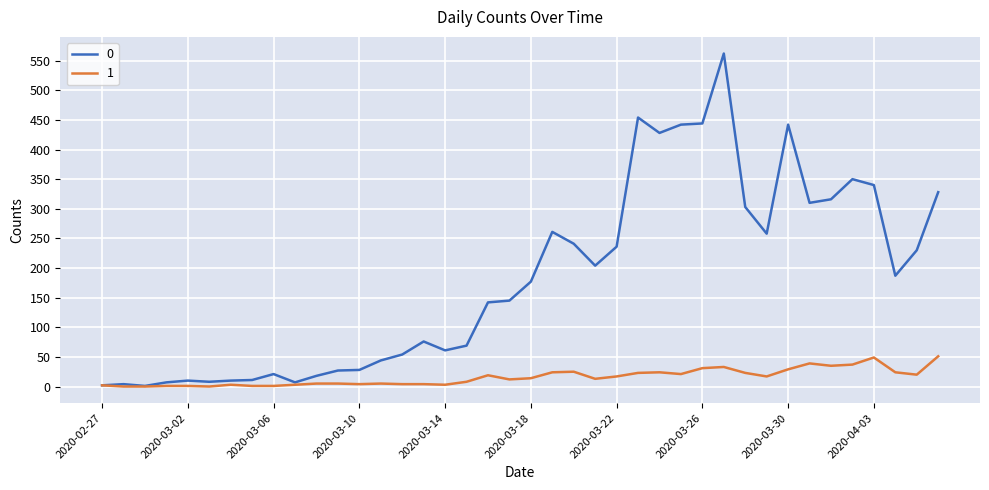

What is the greatest value displayed?

562